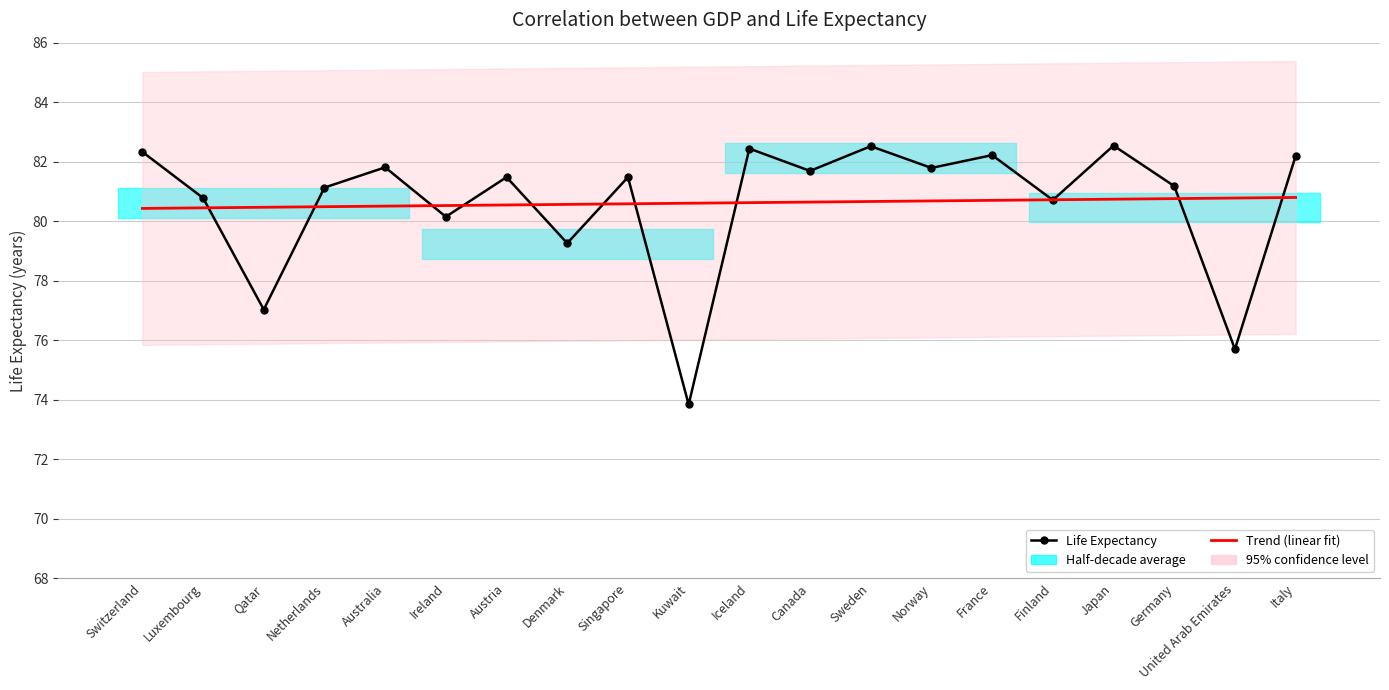

Which category has the highest value in the Trend (linear fit) series?

Italy